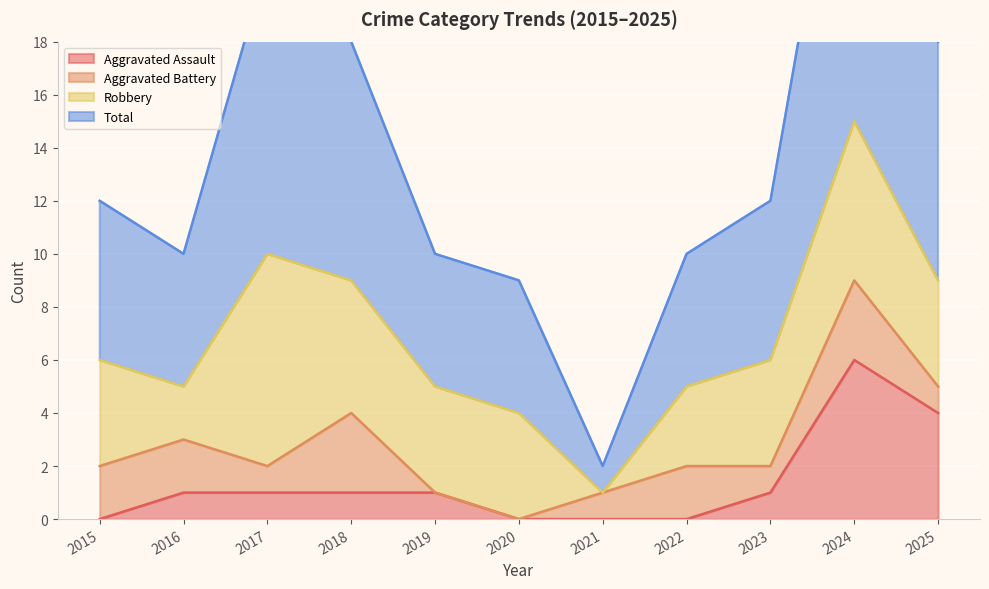

Where is Aggravated Assault nearest to the value 3?

2025